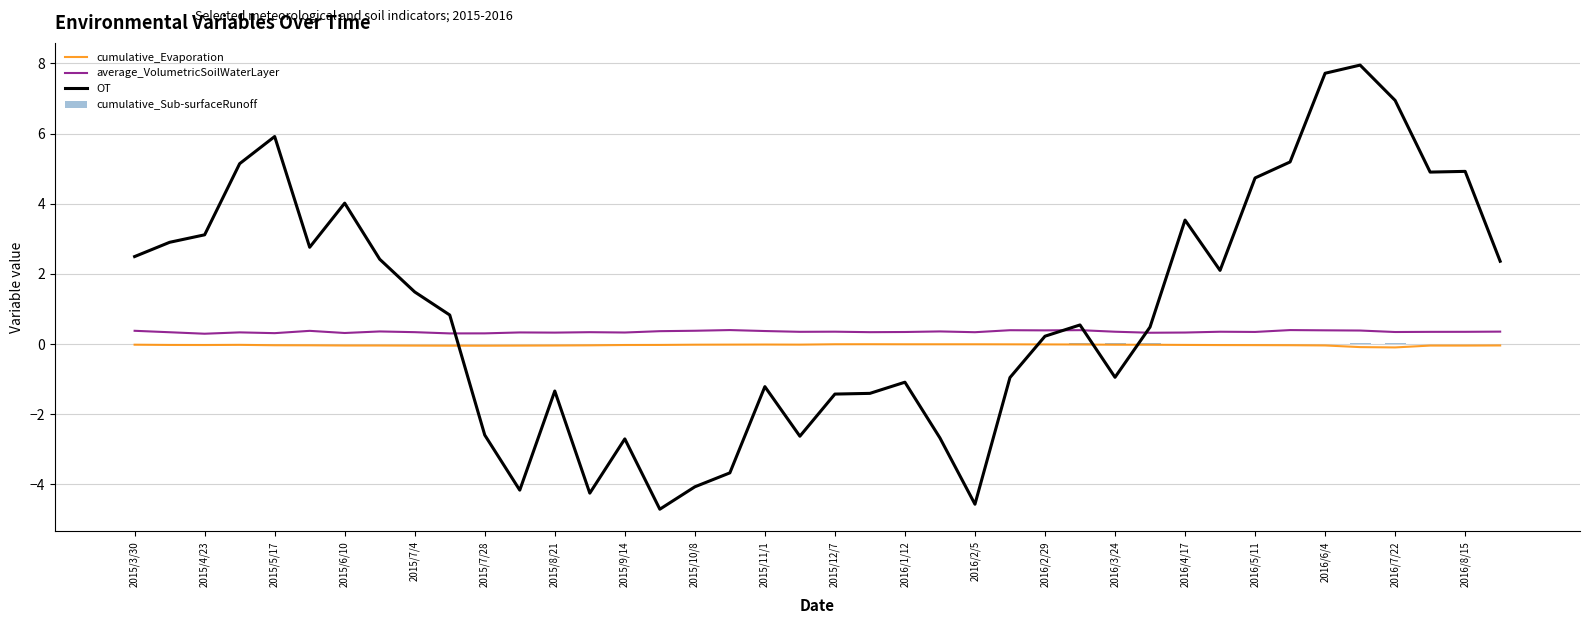

Is the value of cumulative_Sub-surfaceRunoff at 23 greater than the value of average_VolumetricSoilWaterLayer at 21?

No